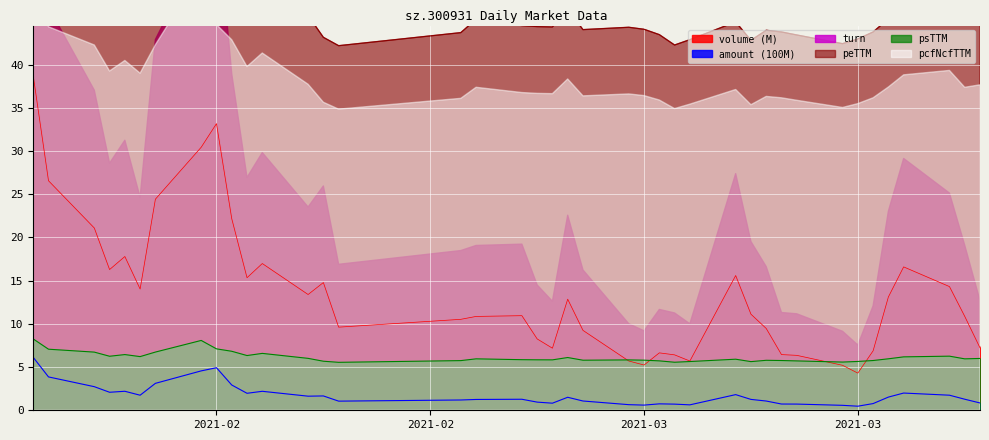

What is the average value of the peTTM series?

46.7